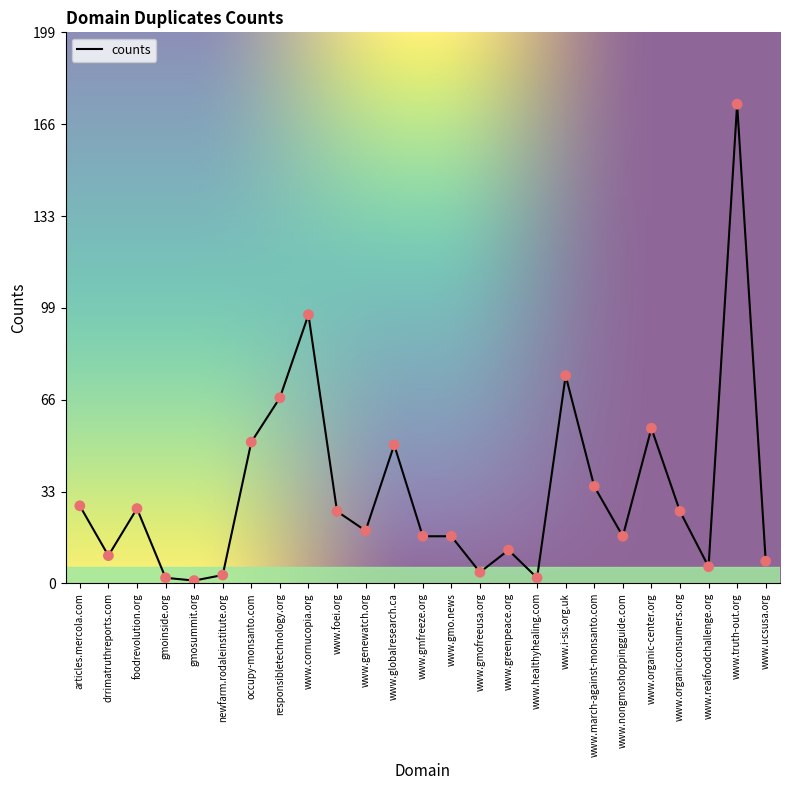

Which has a higher value, www.healthyhealing.com or www.ucsusa.org?

www.ucsusa.org